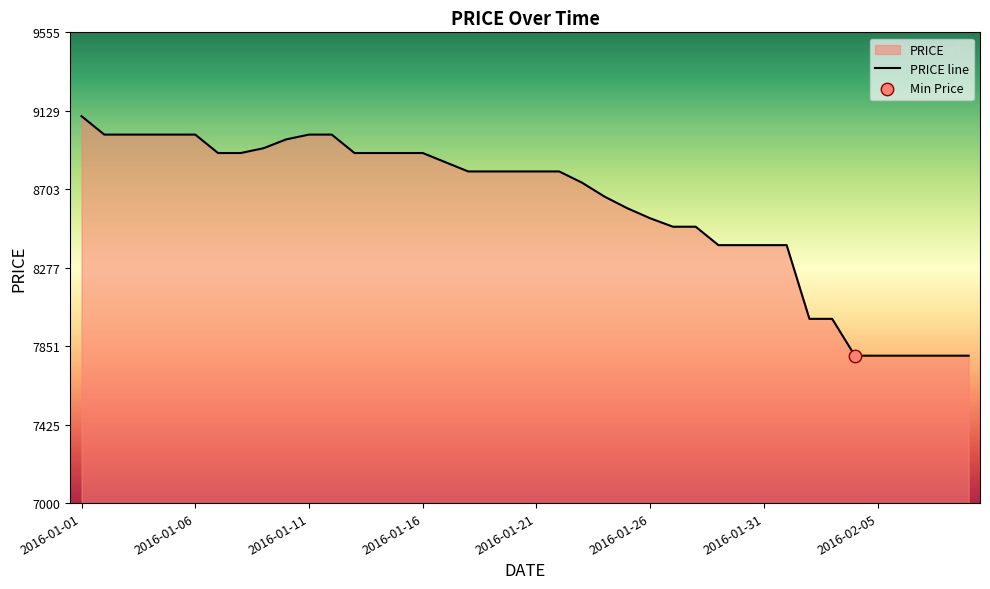

What is the change in value from 2016-01-16 to 2016-01-31?

-500.0